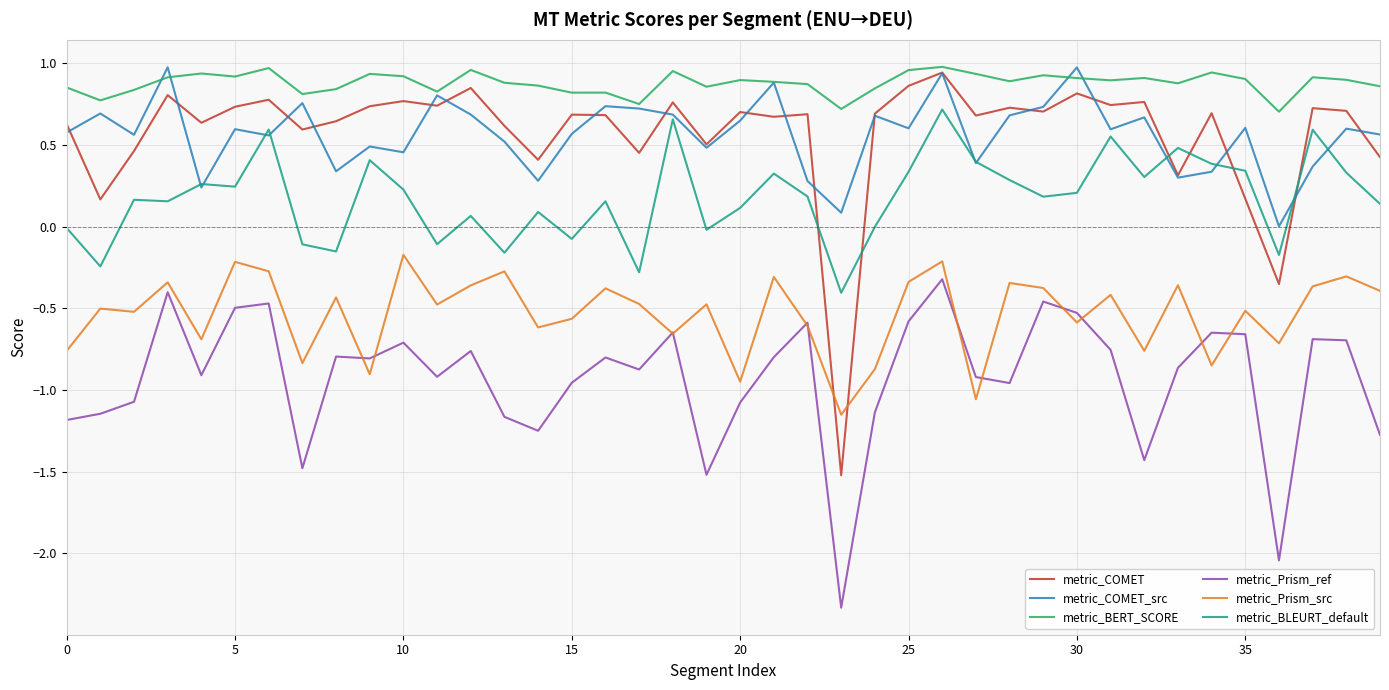

Which series has the widest spread of values?

metric_COMET